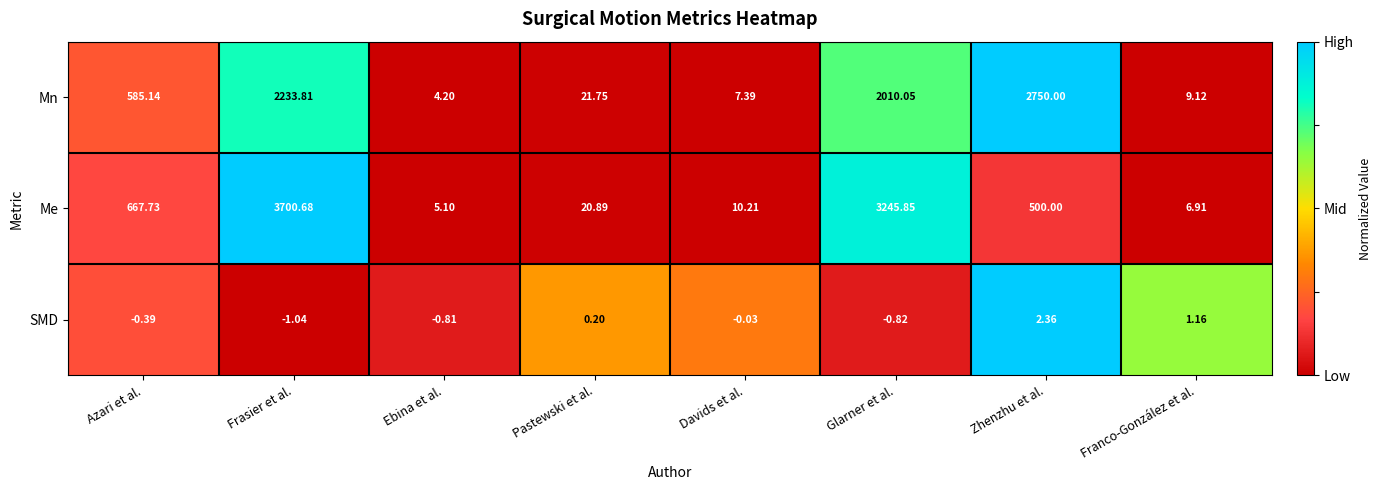

Which series has the widest spread of values?

Me